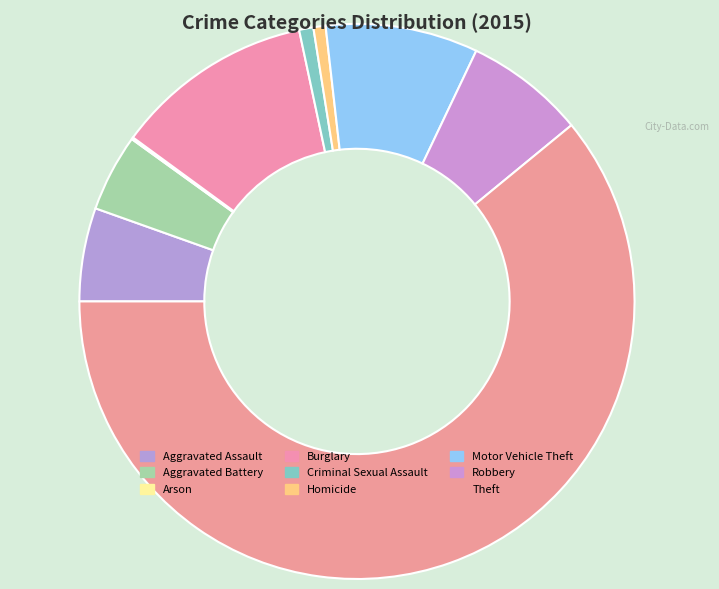

To the nearest percent, what is the difference between the largest and smallest slice percentages?

61%